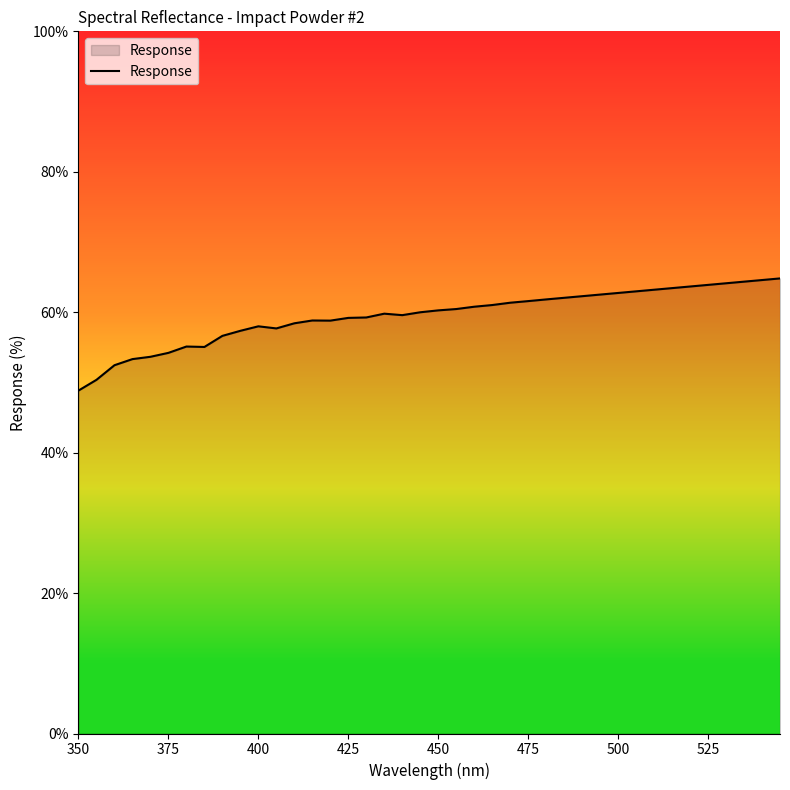

What is the minimum value shown in the chart?

48.8